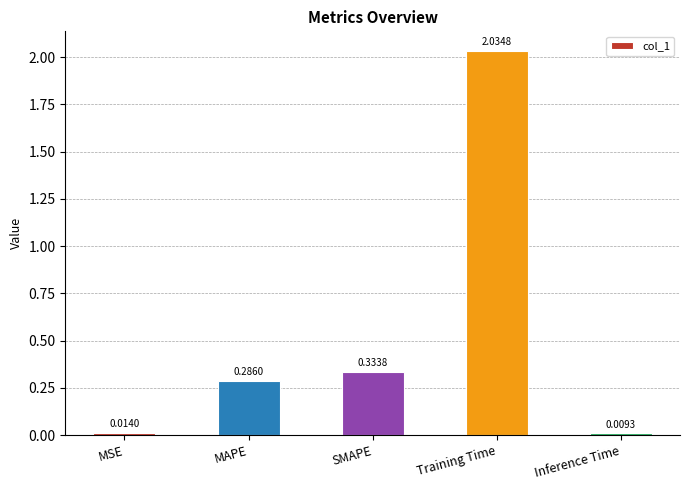

Count the number of data series in this chart.

1